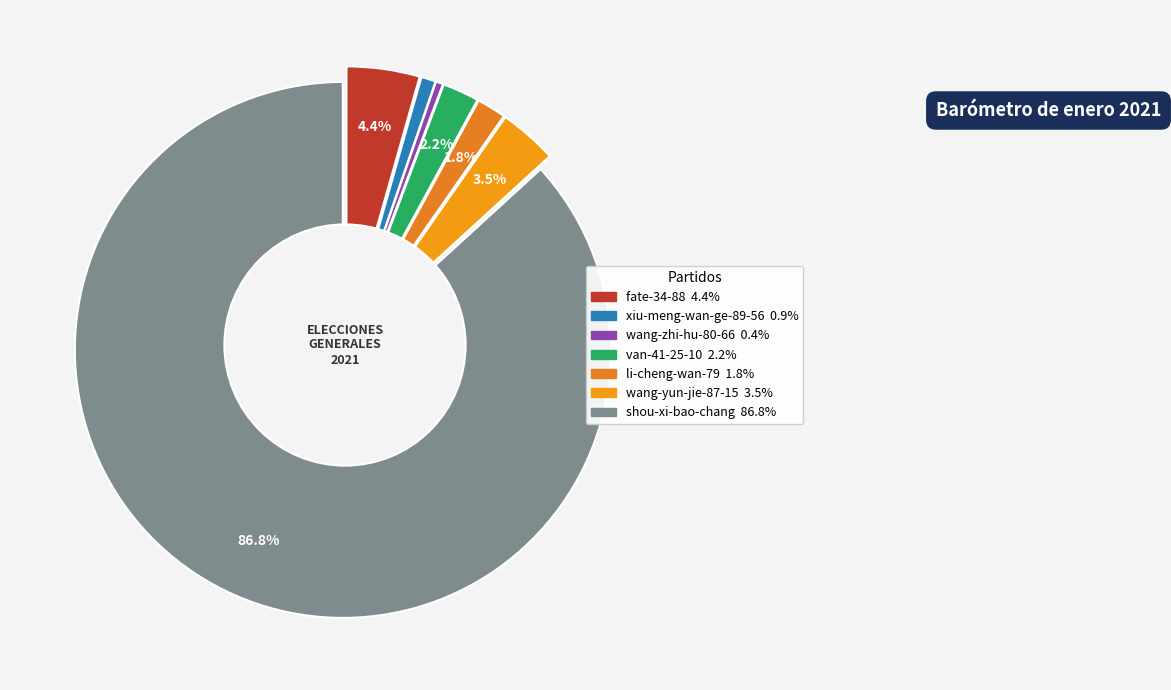

Does any single category account for the majority?

Yes